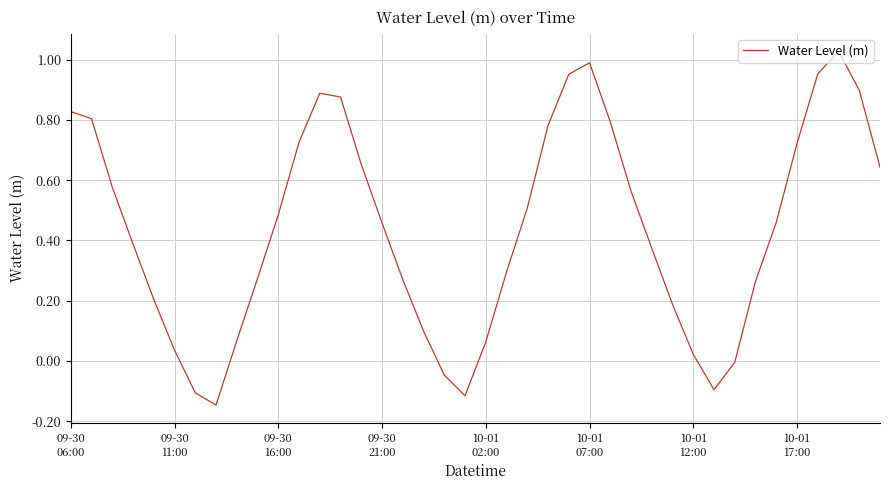

What is the difference between the maximum and minimum values?

1.2